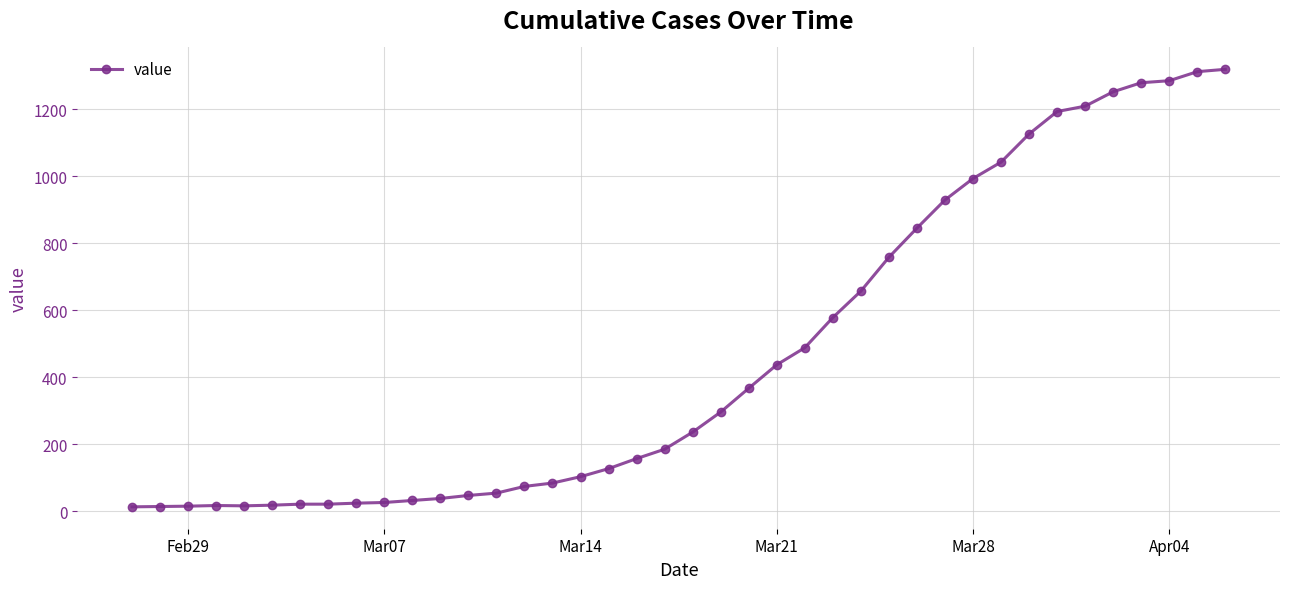

What is the sum of all values?

18687